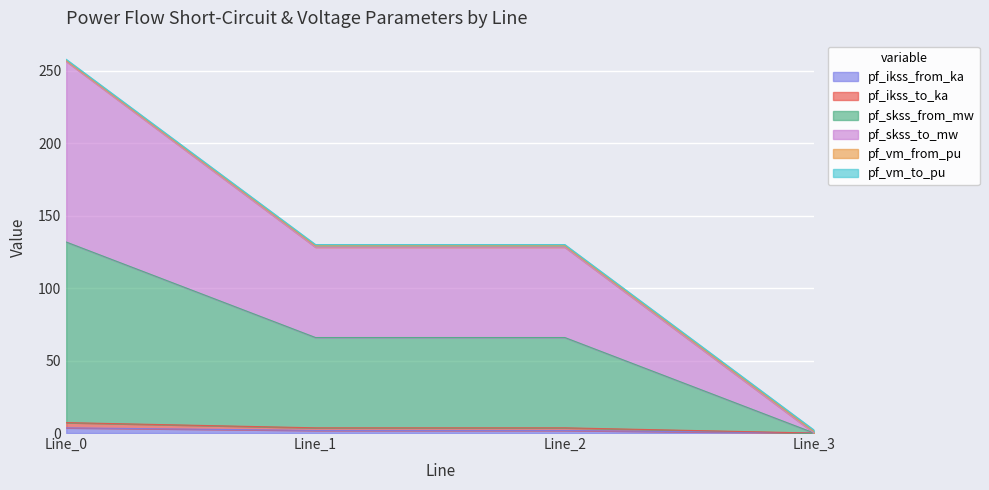

How many lines are shown in the chart?

6